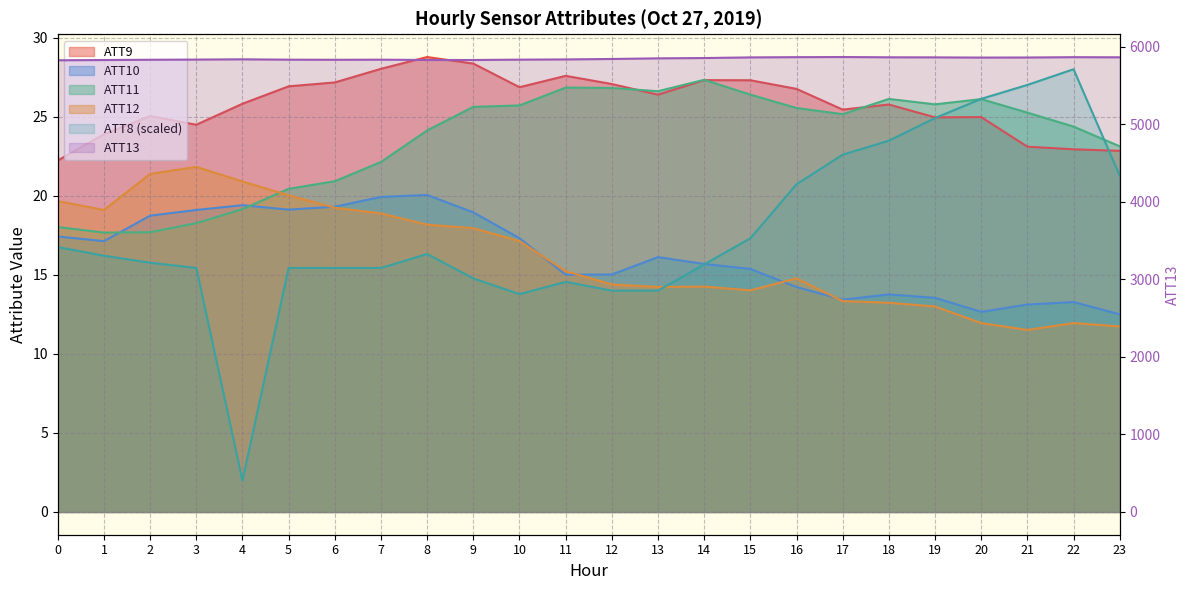

Which label corresponds to the smallest value in the chart?

4